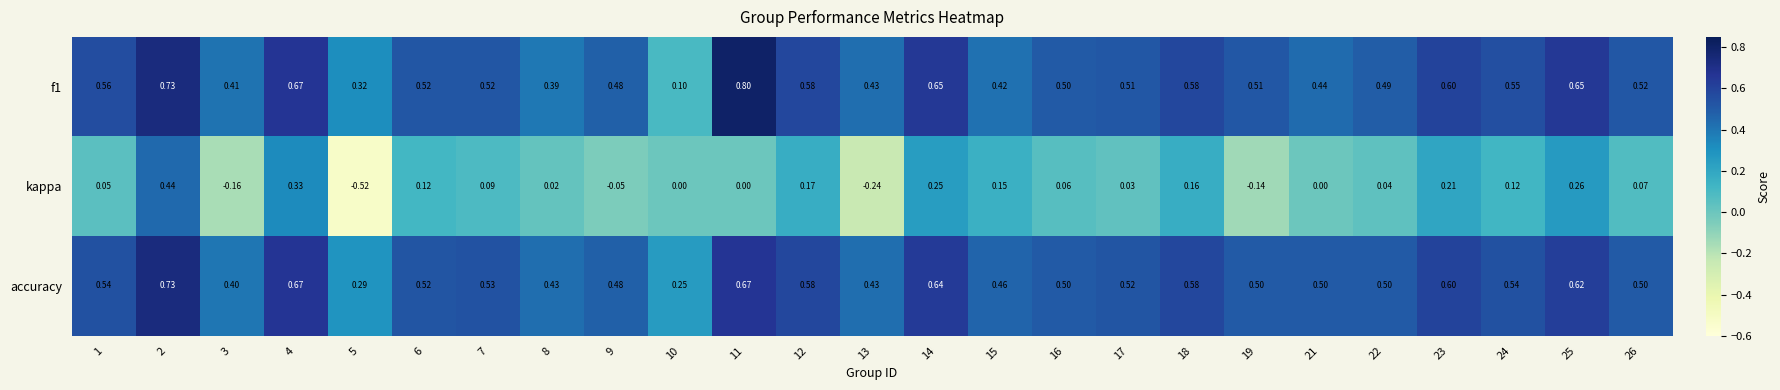

Which series has the largest range (max minus min)?

kappa